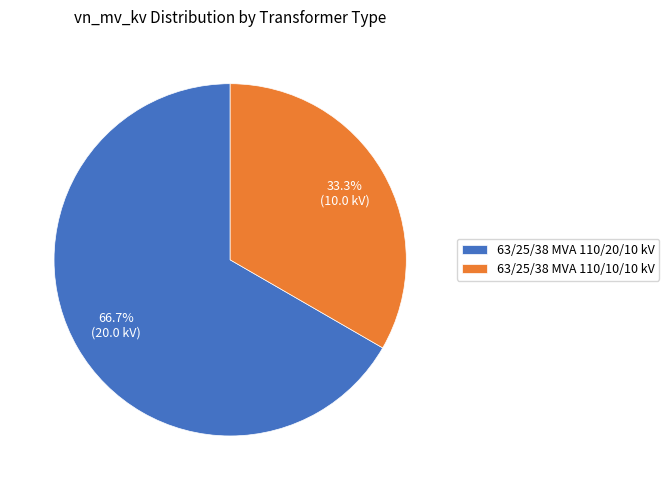

What is the ratio of the value at 63/25/38 MVA 110/10/10 kV to the value at 63/25/38 MVA 110/20/10 kV?

0.5